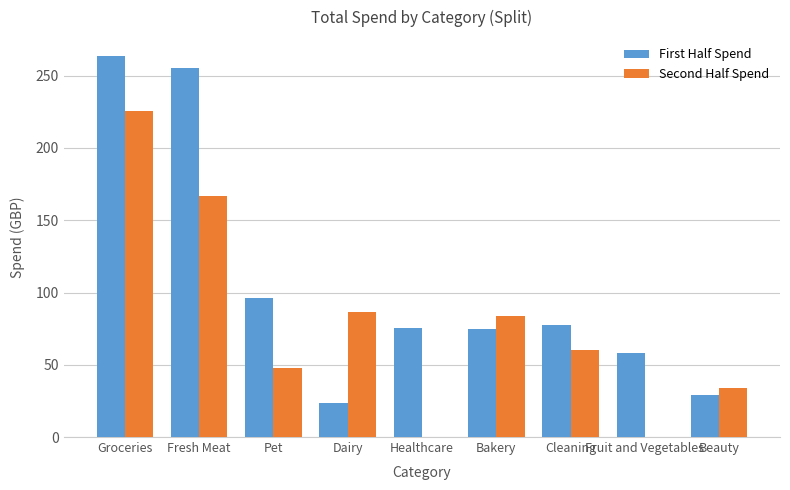

Which label corresponds to the largest value in the chart?

Groceries